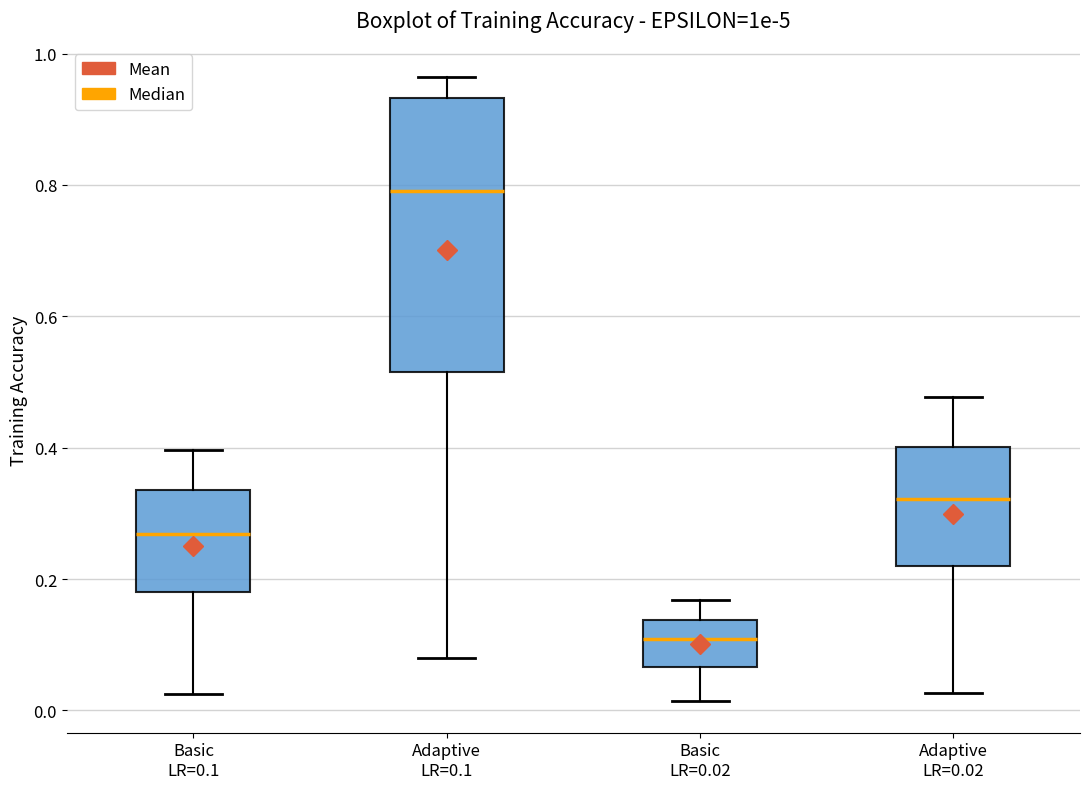

Reading left to right, transcribe this box plot: for each box, give where its median line is, the range the box spans, and where its two whiskers end, as read against the y-axis. The values are not printed on the chart, so give them approximately, as read against the axis.

Basic LR=0.1: median 0.26, box 0.18 to 0.34, whiskers 0.02 to 0.40
Adaptive LR=0.1: median 0.80, box 0.52 to 0.94, whiskers 0.08 to 0.96
Basic LR=0.02: median 0.10, box 0.06 to 0.14, whiskers 0.02 to 0.16
Adaptive LR=0.02: median 0.32, box 0.22 to 0.40, whiskers 0.02 to 0.48